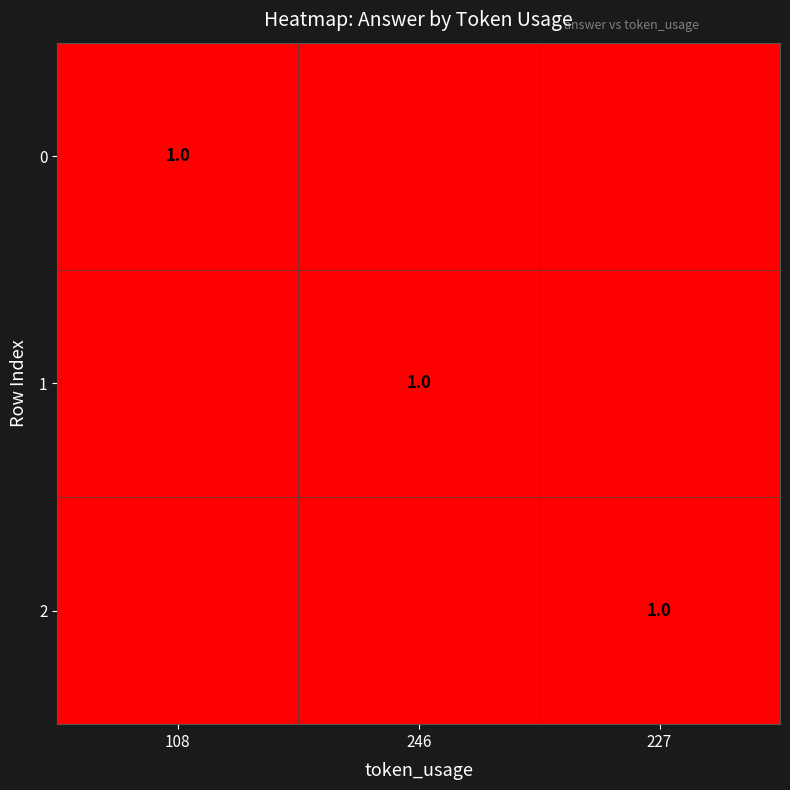

At which label does 2 reach its peak?

227